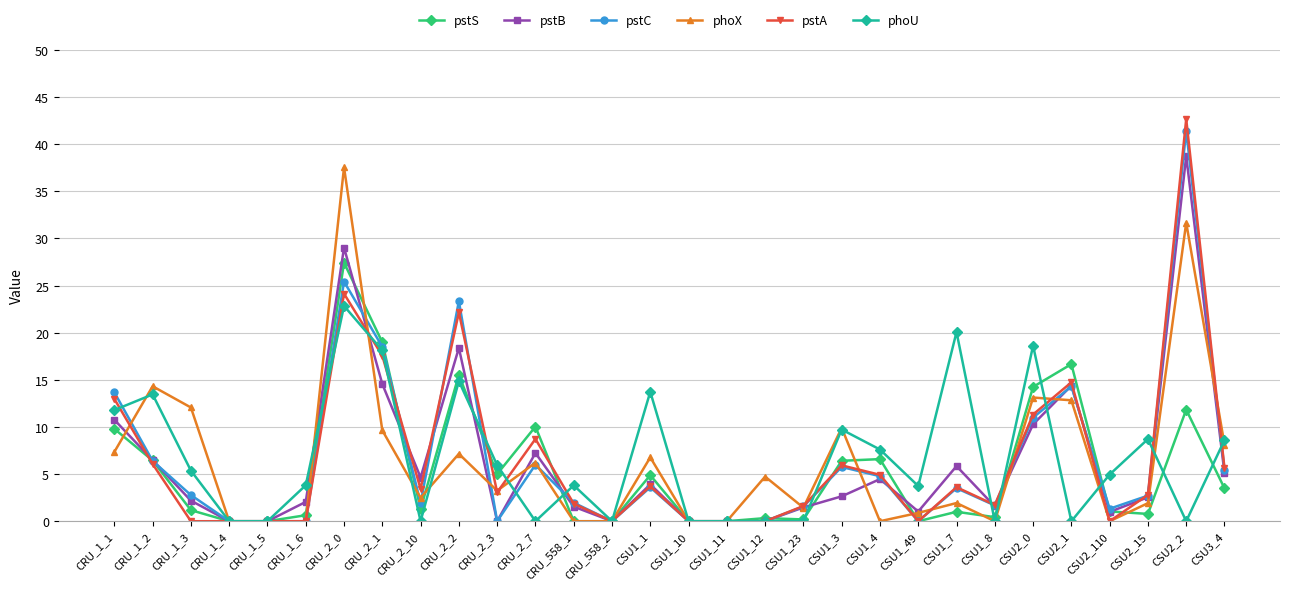

What is the total value across all series at CRU_1_1?

66.4